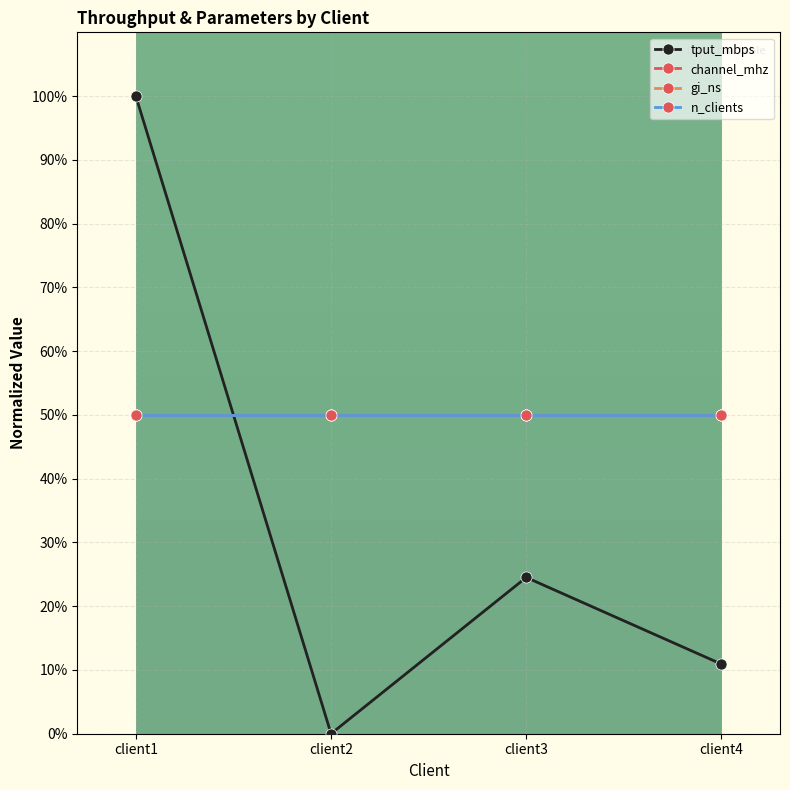

The tput_mbps series shows 10.9 at client4. True or false?

True